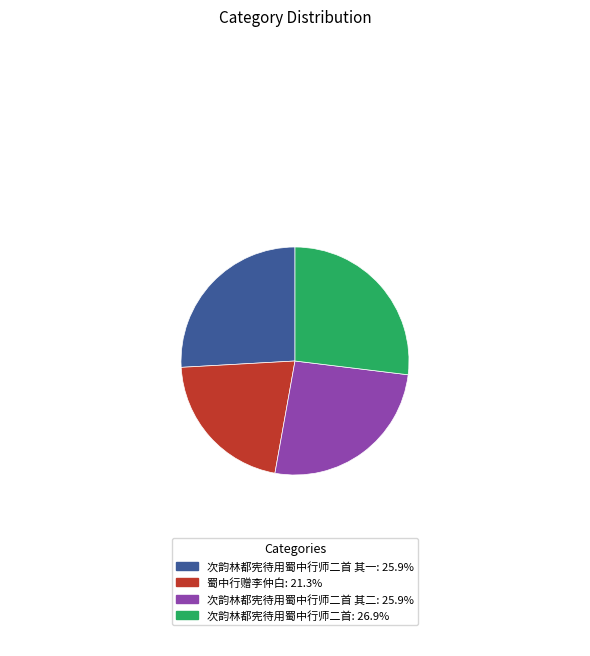

Is there a majority slice in this chart?

No